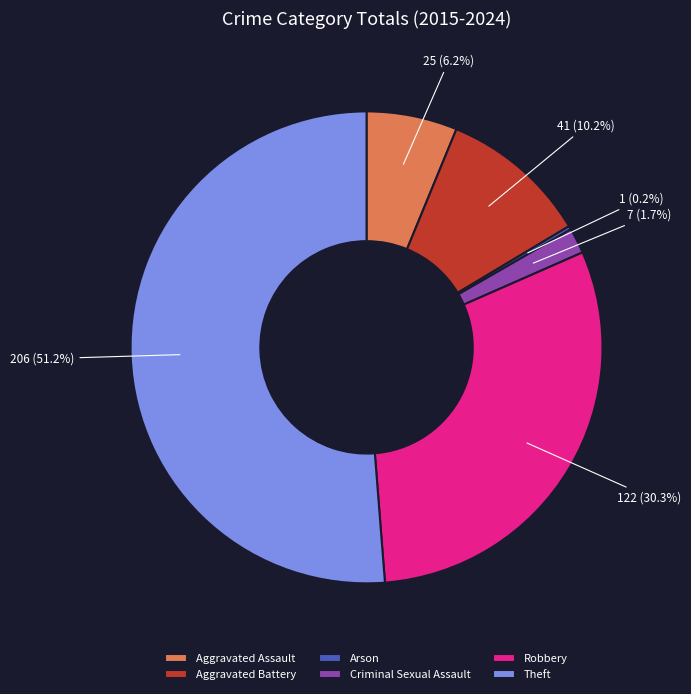

What is the ratio of the value at Aggravated Assault to the value at Aggravated Battery?

0.6